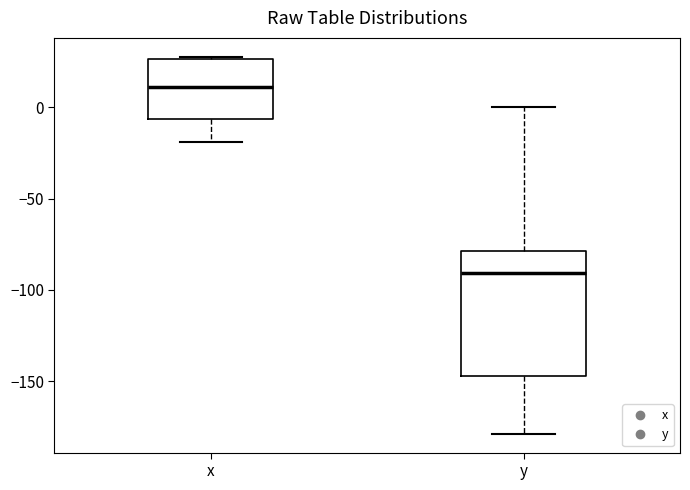

Where is the lower edge of the box for x on the y-axis? The values are not printed on the chart, so give them approximately, as read against the axis.

-5